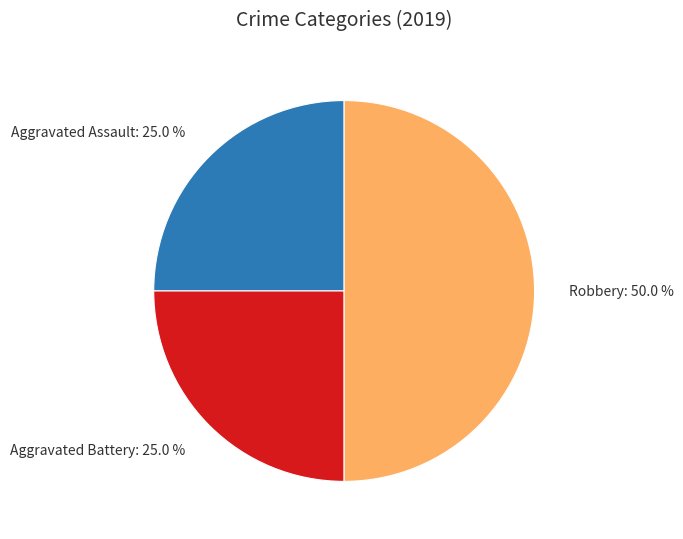

True or false: Aggravated Battery accounts for 25% of the total.

True